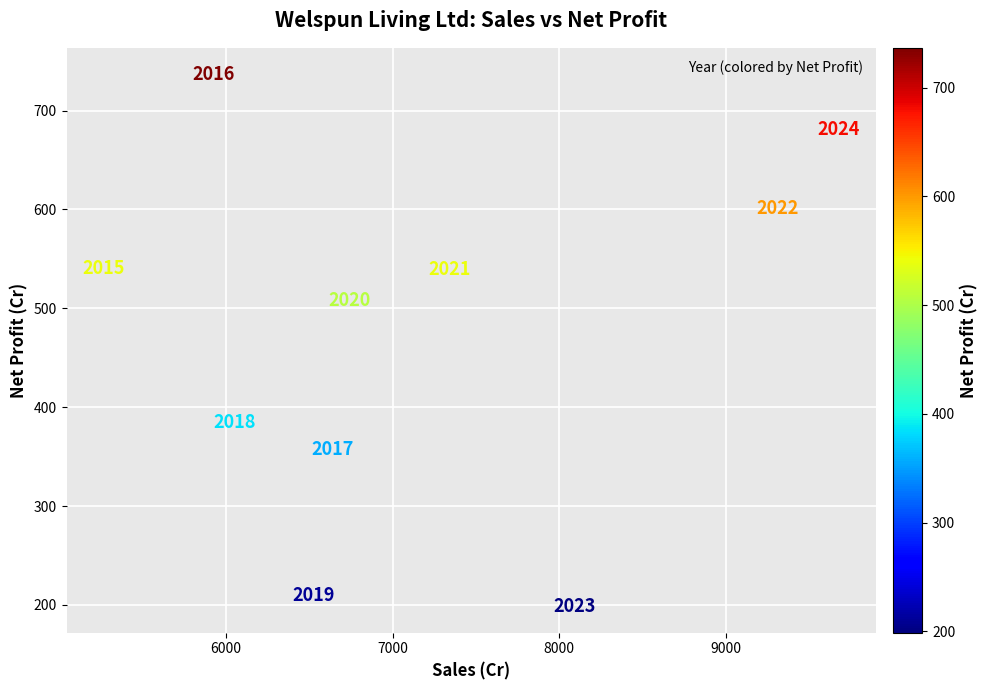

What is the range of Y values (max minus min)?

537.7